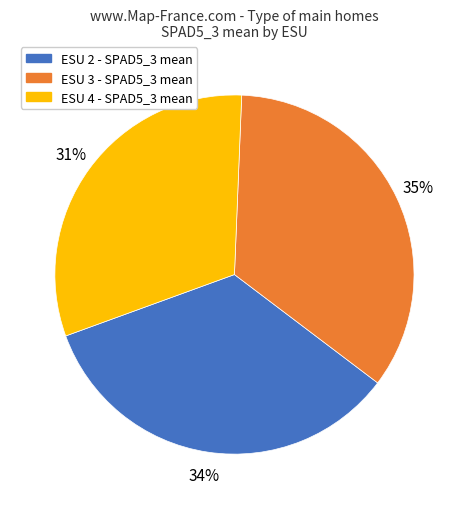

Is there any slice that represents more than half of the pie?

No